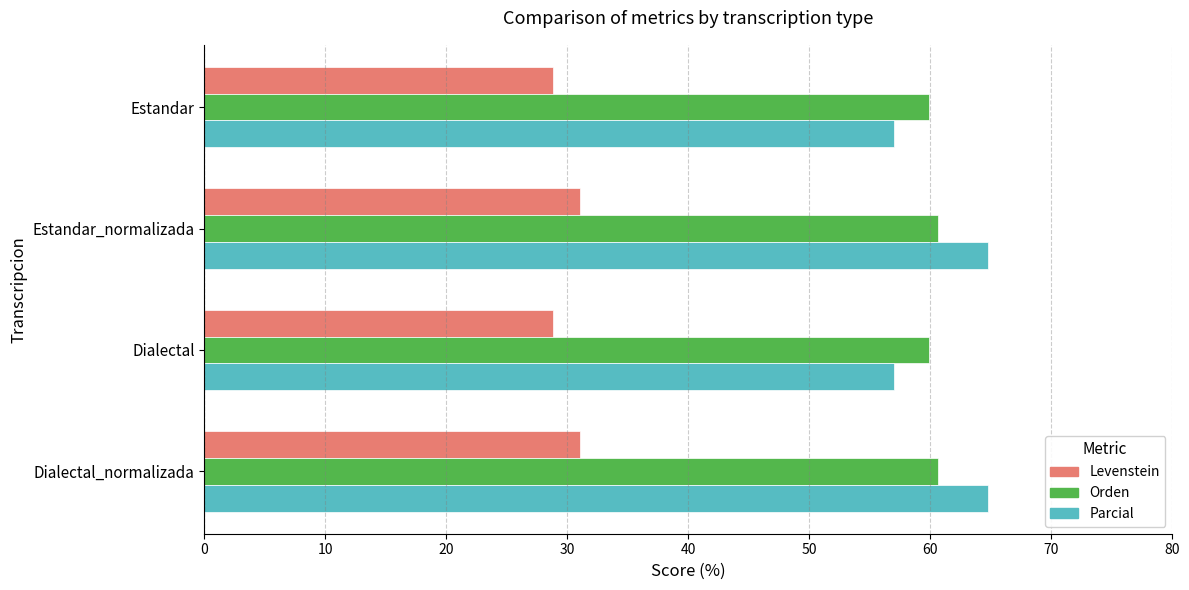

Is the value of Orden at Estandar_normalizada greater than the value of Parcial at Estandar_normalizada?

No